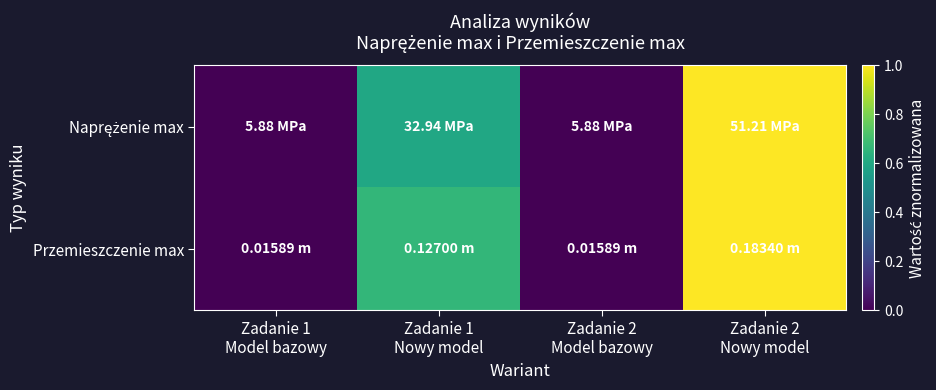

How many data points does each series have?

4